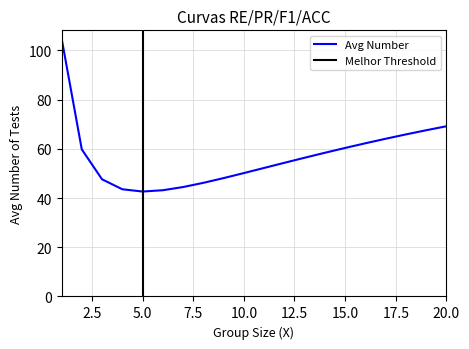

Reading left to right, extract all data points from this chart.

1=105.0	2=59.8	3=47.6	4=43.5	5=42.6	6=43.2	7=44.5	8=46.2	9=48.1	10=50.1	11=52.2	12=54.3	13=56.4	14=58.4	15=60.3	16=62.2	17=64.1	18=65.8	19=67.5	20=69.2